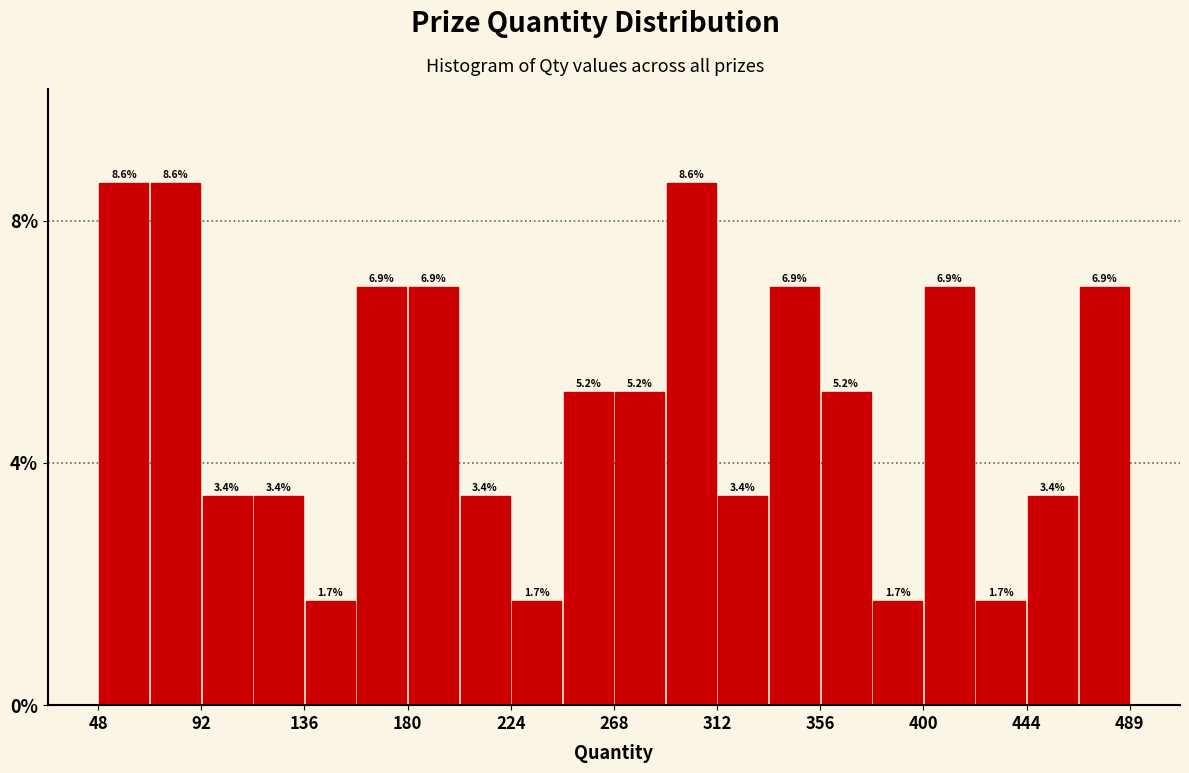

Reading left to right, transcribe this chart: for each bar, give the range it covers on the x-axis and its height. The bar edges are not printed on the chart, so give them approximately, as read against the axis.

50 to 70: 8.6
70 to 90: 8.6
90 to 115: 3.4
115 to 135: 3.4
135 to 160: 1.7
160 to 180: 6.9
180 to 200: 6.9
200 to 225: 3.4
225 to 245: 1.7
245 to 270: 5.2
270 to 290: 5.2
290 to 315: 8.6
315 to 335: 3.4
335 to 355: 6.9
355 to 380: 5.2
380 to 400: 1.7
400 to 425: 6.9
425 to 445: 1.7
445 to 465: 3.4
465 to 490: 6.9